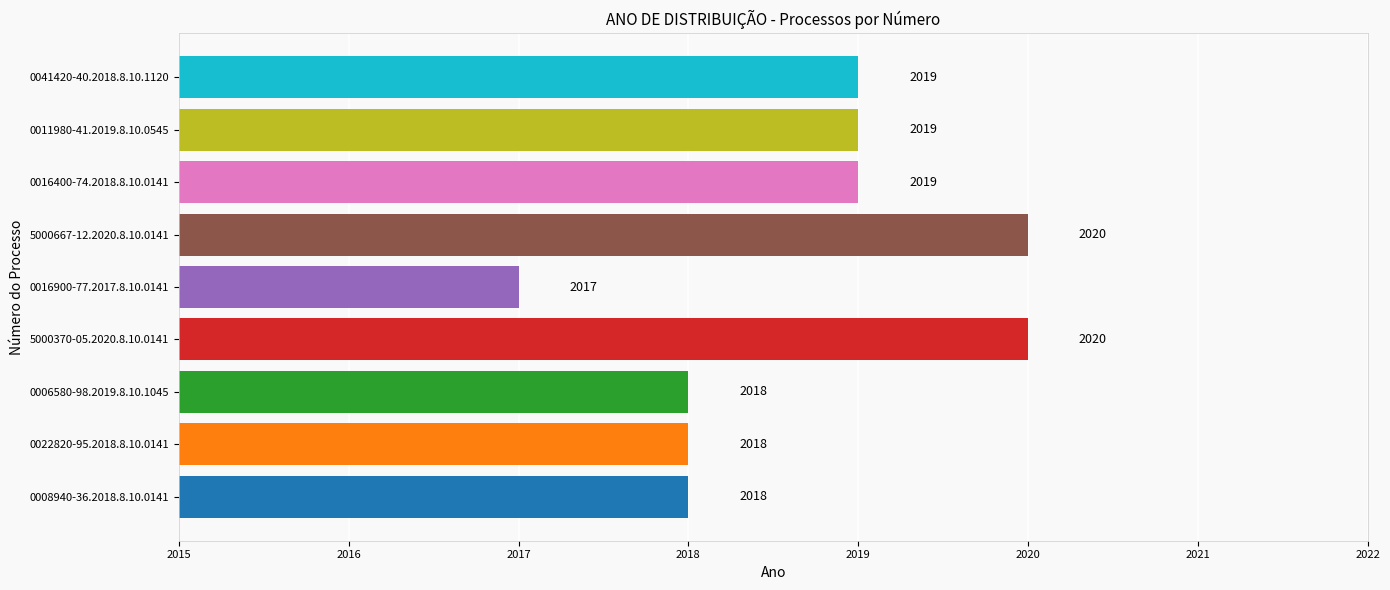

Which has a higher value, 0016900-77.2017.8.10.0141 or 0041420-40.2018.8.10.1120?

0041420-40.2018.8.10.1120